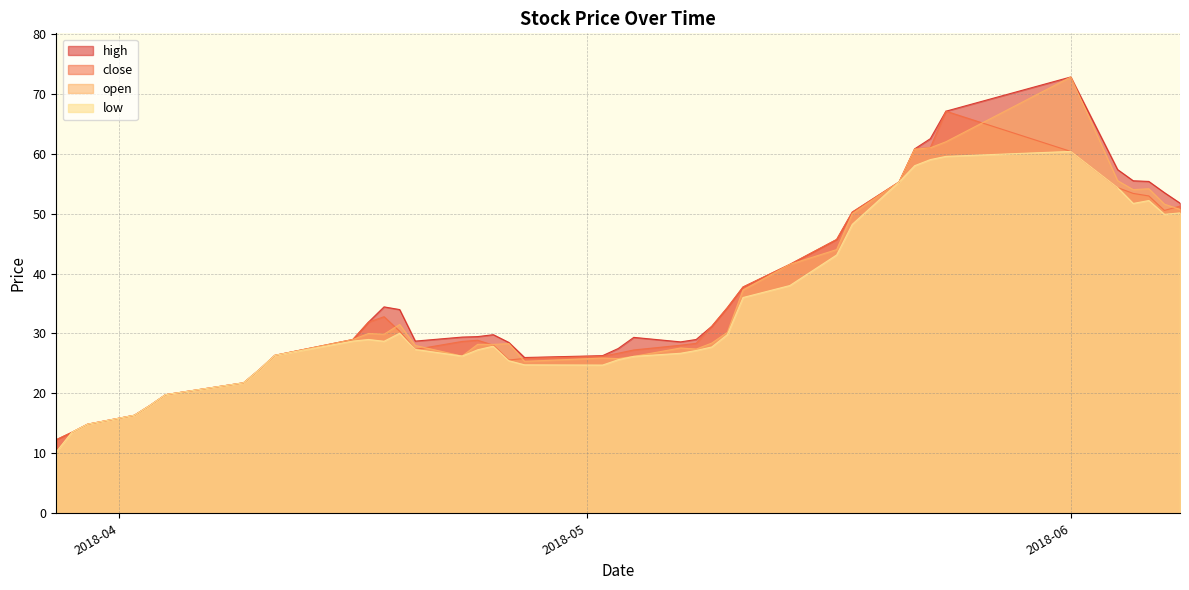

What is the maximum value shown in the chart?

72.8